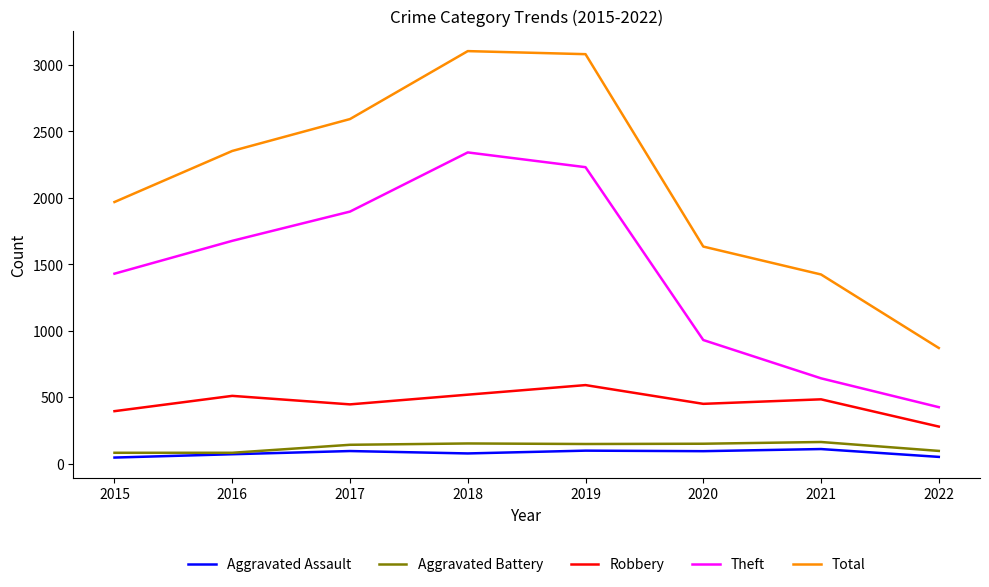

True or false: Aggravated Battery and Robbery intersect in this chart.

False